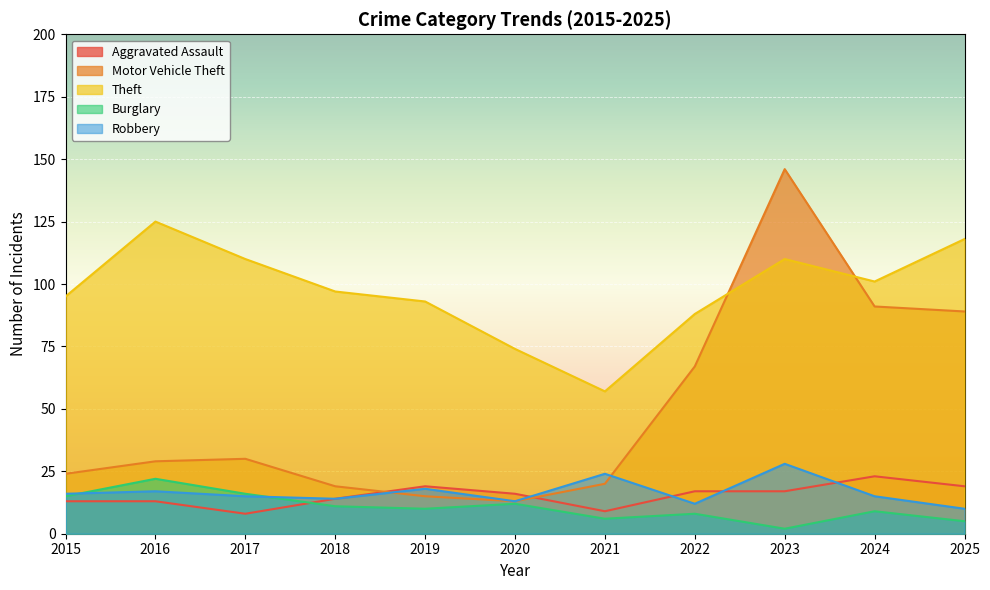

True or false: Motor Vehicle Theft has a value of 17 at 2020.

False